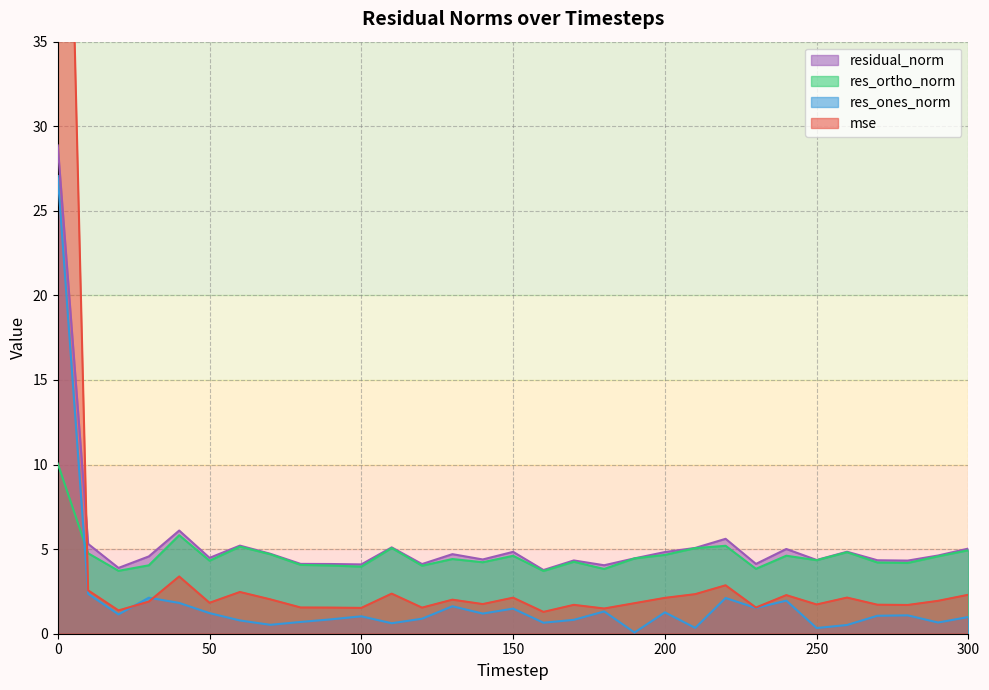

Count the number of categories in the chart.

31